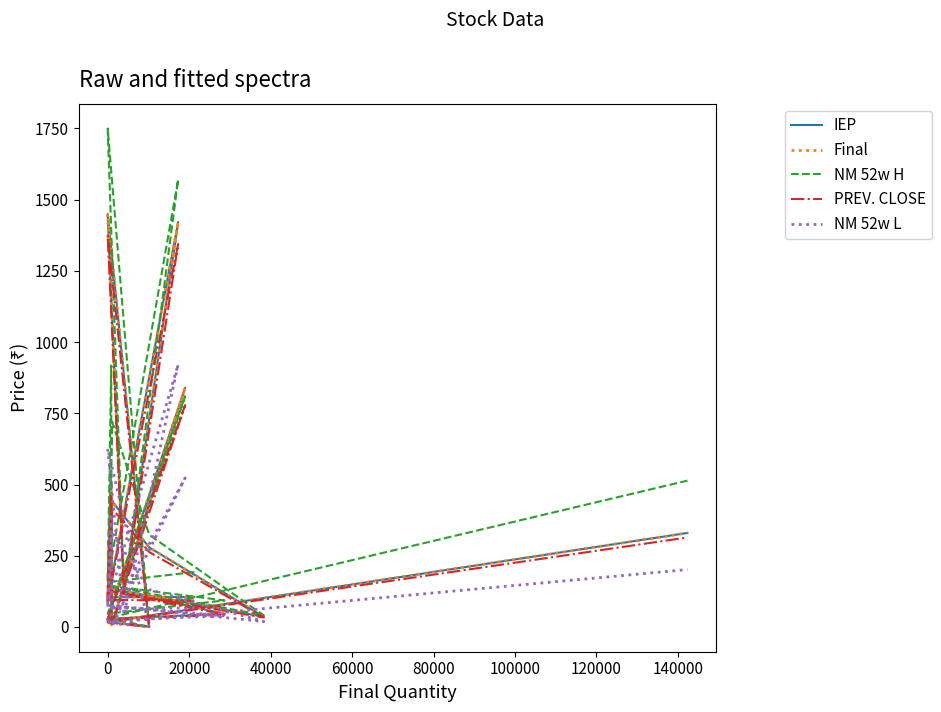

How many distinct data groups are displayed?

5